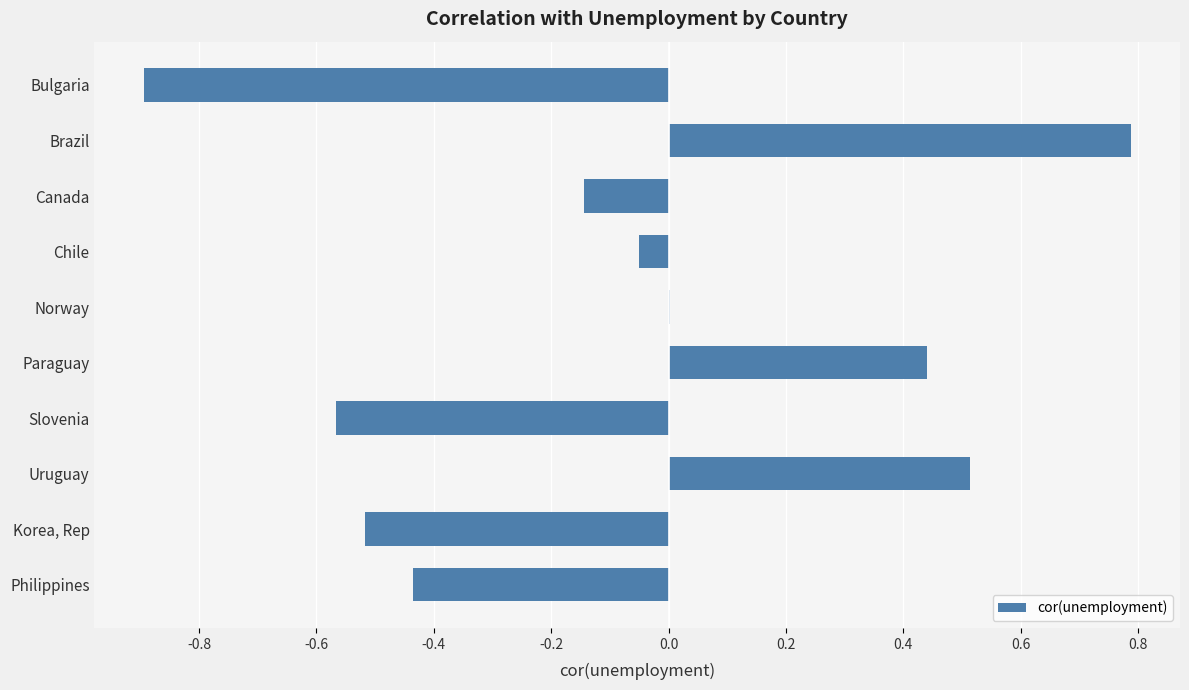

What is the sum of all values?

-0.9